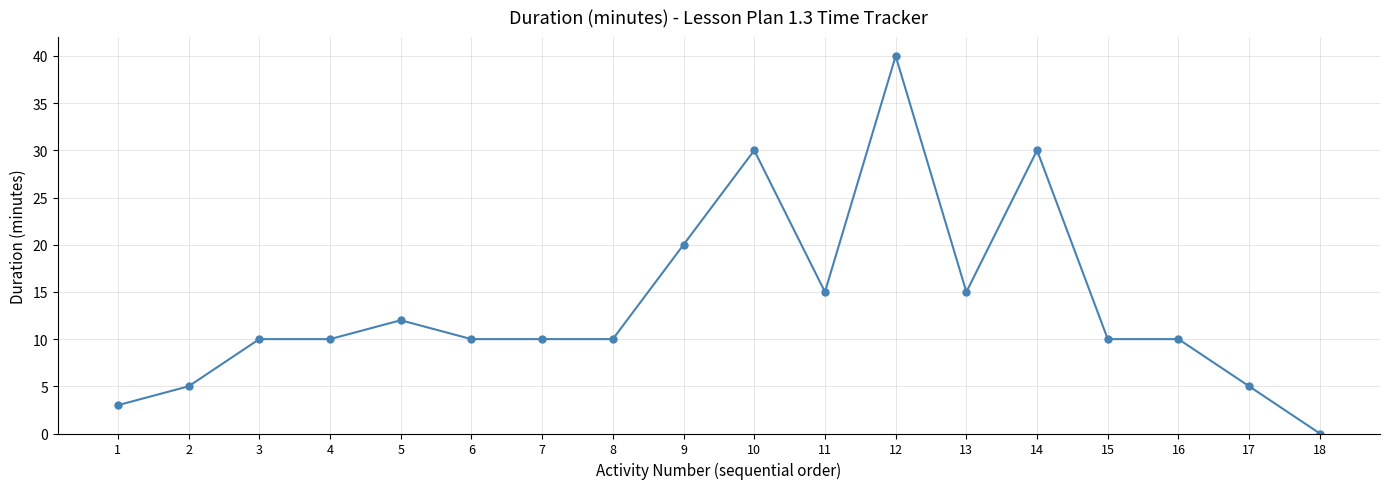

The value at 15 is 15. True or false?

False